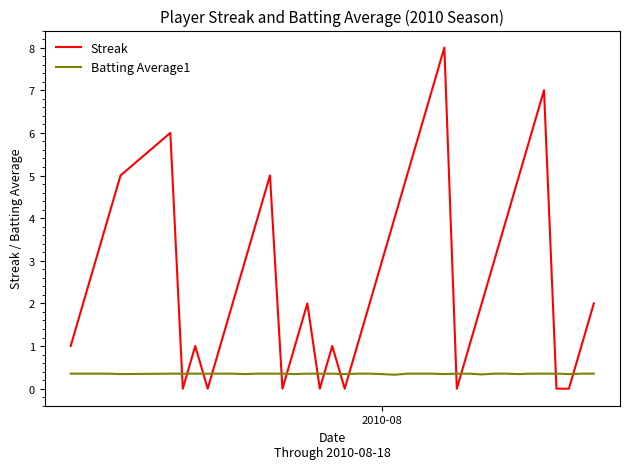

Rank the series by their average value, from highest to lowest.

Streak, Batting Average1